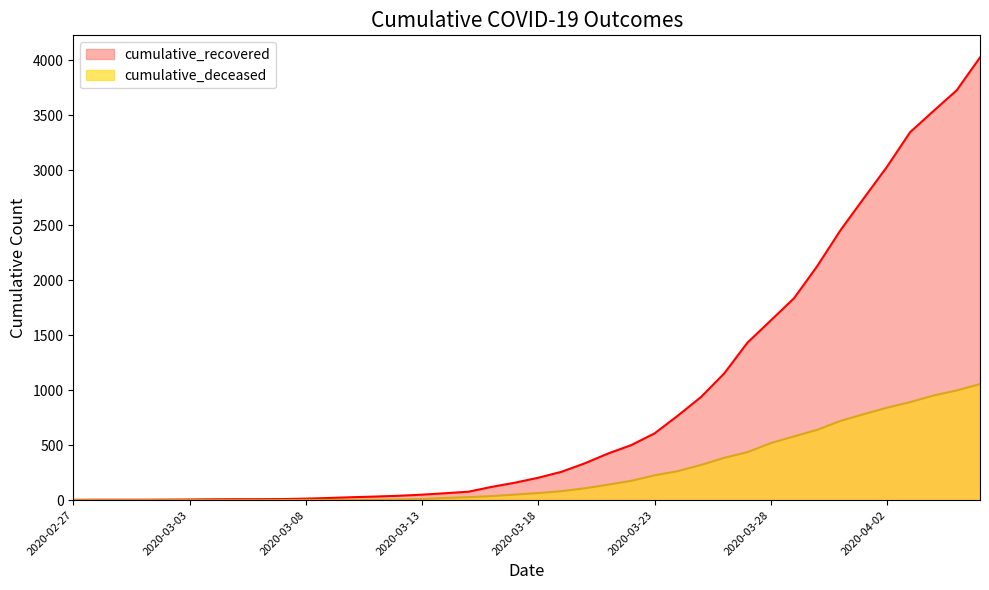

Reading left to right, list all the values displayed in this chart.

cumulative_recovered: 2020-02-27=3	2020-02-28=4	2020-02-29=4	2020-03-01=4	2020-03-02=5	2020-03-03=6	2020-03-04=8	2020-03-05=9	2020-03-06=9	2020-03-07=10	2020-03-08=14	2020-03-09=20	2020-03-10=27	2020-03-11=33	2020-03-12=40	2020-03-13=50	2020-03-14=63	2020-03-15=77	2020-03-16=121	2020-03-17=159	2020-03-18=204	2020-03-19=258	2020-03-20=335	2020-03-21=424	2020-03-22=501	2020-03-23=607	2020-03-24=768	2020-03-25=938	2020-03-26=1153	2020-03-27=1433	2020-03-28=1634	2020-03-29=1836	2020-03-30=2129	2020-03-31=2455	2020-04-01=2745	2020-04-02=3032	2020-04-03=3348	2020-04-04=3539	2020-04-05=3728	2020-04-06=4026
cumulative_deceased: 2020-02-27=0	2020-02-28=0	2020-02-29=0	2020-03-01=0	2020-03-02=0	2020-03-03=0	2020-03-04=0	2020-03-05=0	2020-03-06=0	2020-03-07=1	2020-03-08=2	2020-03-09=2	2020-03-10=2	2020-03-11=4	2020-03-12=6	2020-03-13=11	2020-03-14=20	2020-03-15=28	2020-03-16=37	2020-03-17=51	2020-03-18=65	2020-03-19=82	2020-03-20=108	2020-03-21=141	2020-03-22=176	2020-03-23=226	2020-03-24=264	2020-03-25=320	2020-03-26=385	2020-03-27=437	2020-03-28=519	2020-03-29=580	2020-03-30=640	2020-03-31=721	2020-04-01=782	2020-04-02=841	2020-04-03=892	2020-04-04=952	2020-04-05=998	2020-04-06=1056